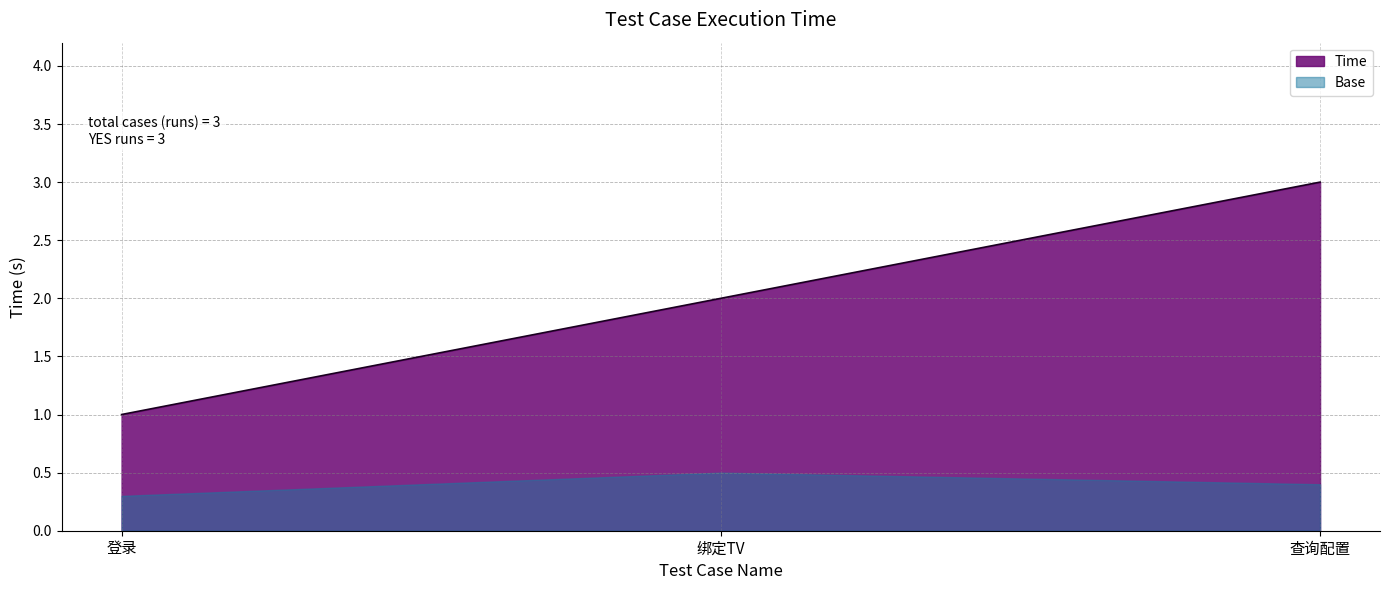

What is the difference between the maximum and minimum values?

2